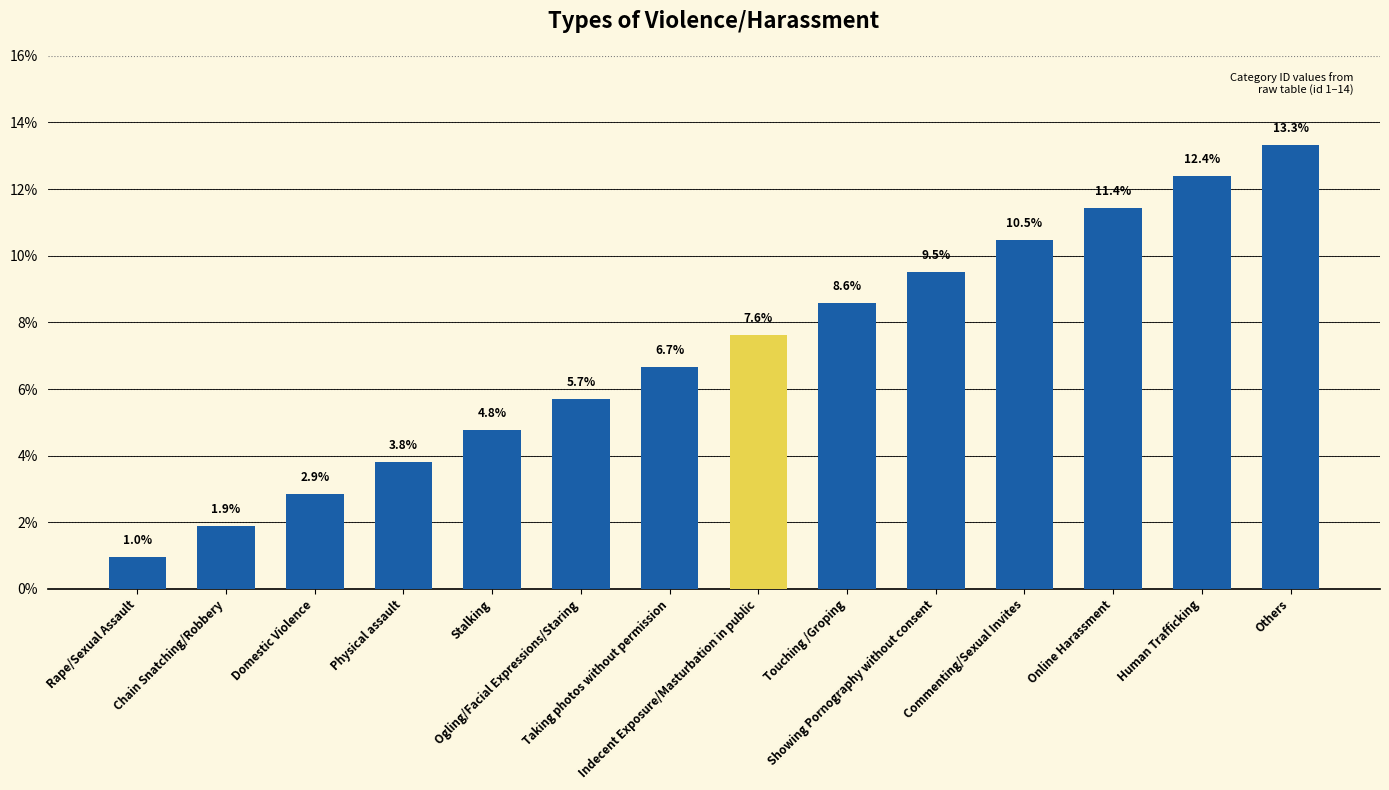

Are the bars grouped side by side (vs. stacked)?

No